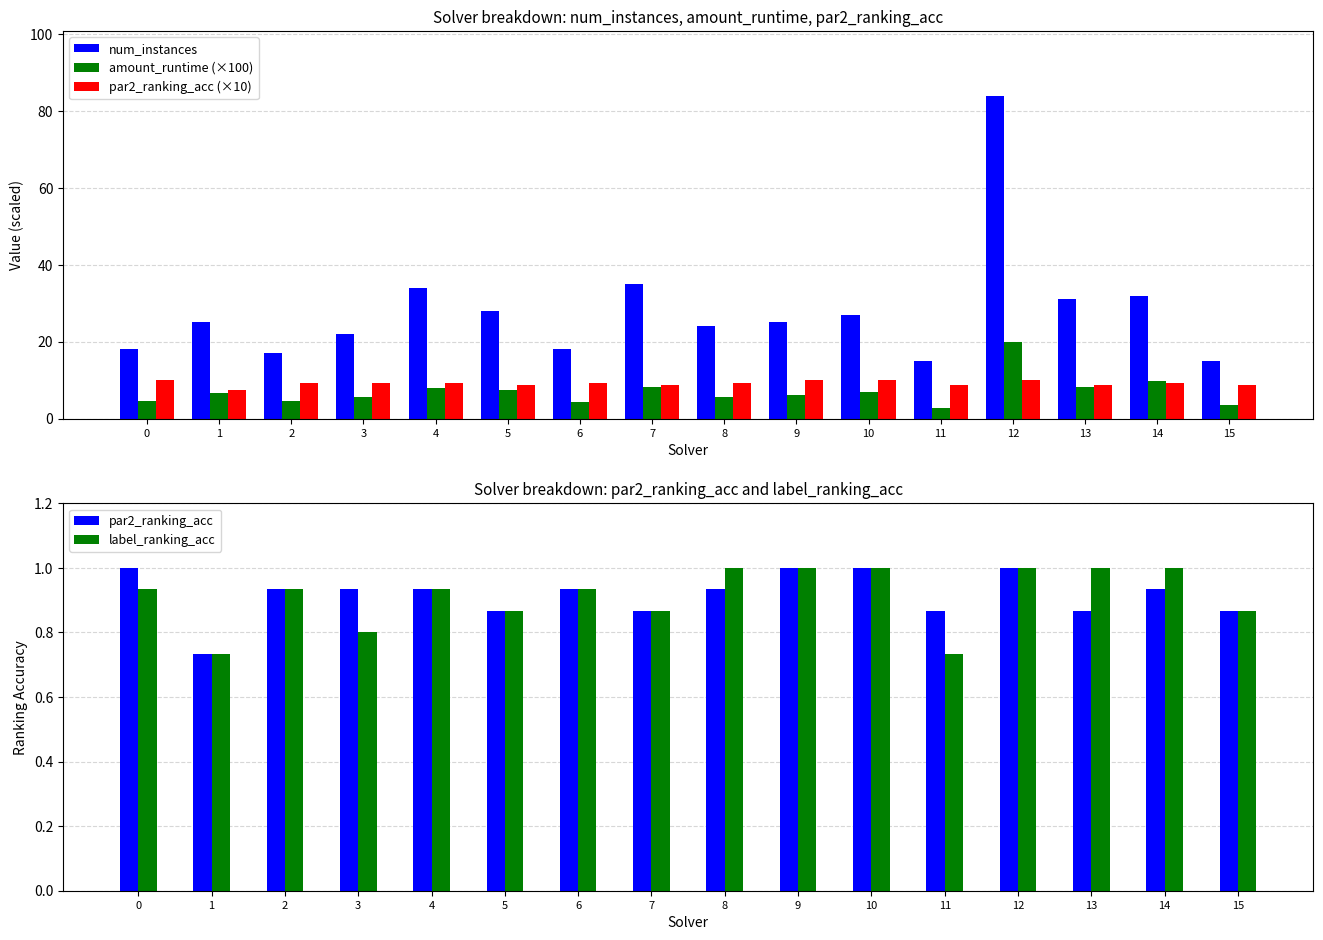

What is the difference between the maximum and minimum values in the par2_ranking_acc series?

0.3